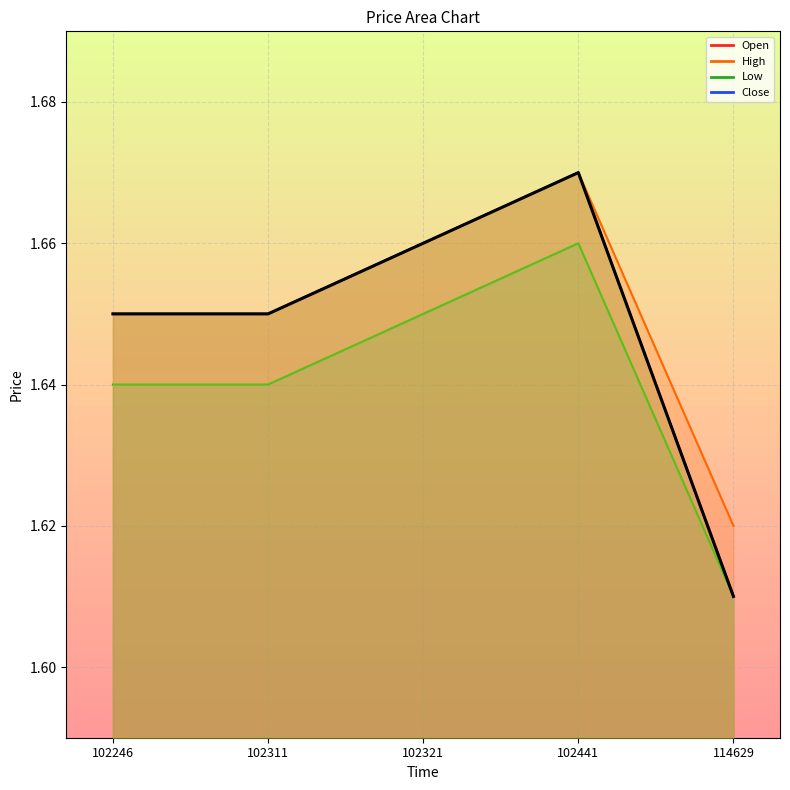

Is it true that Close equals 2.8 at 102246?

False